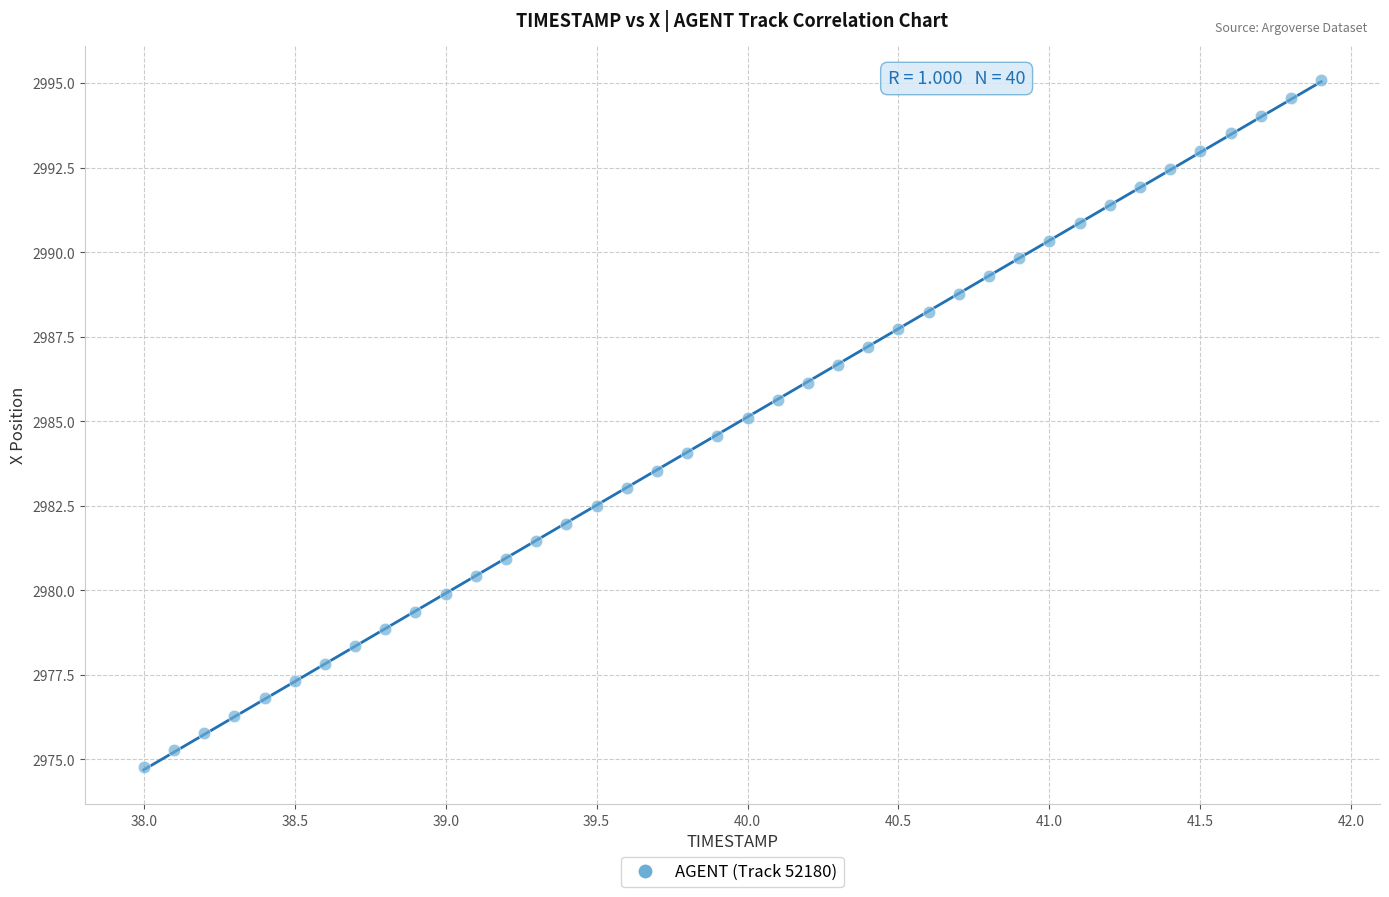

What is the range of X values (max minus min)?

3.9